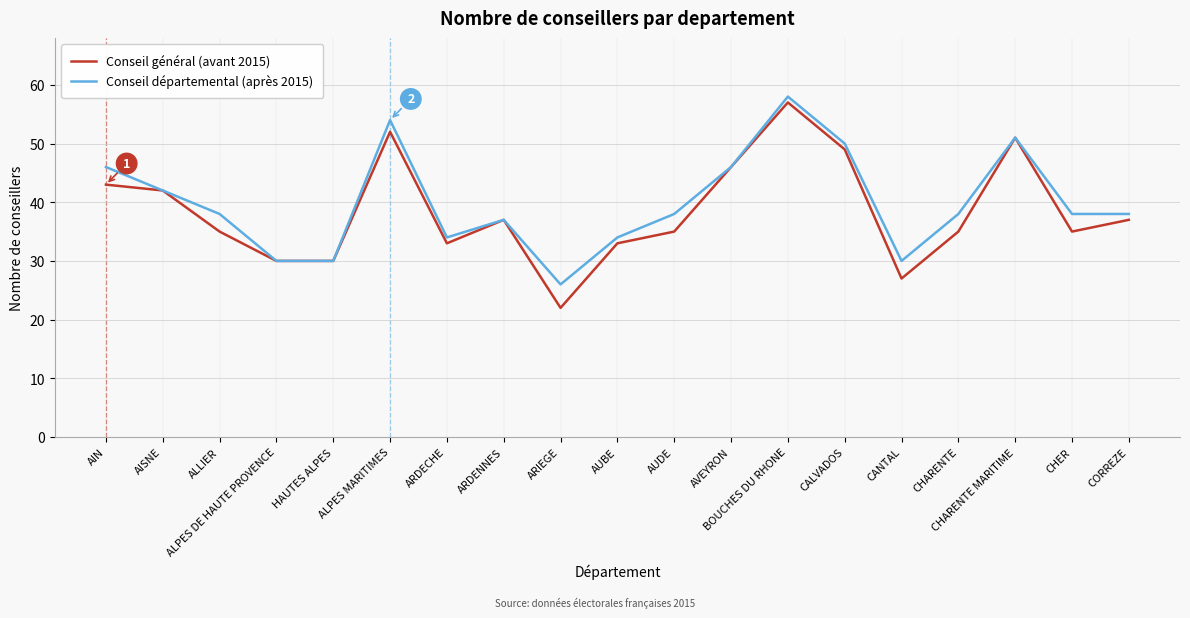

Is it true that Conseil général (avant 2015) equals 46 at AVEYRON?

True